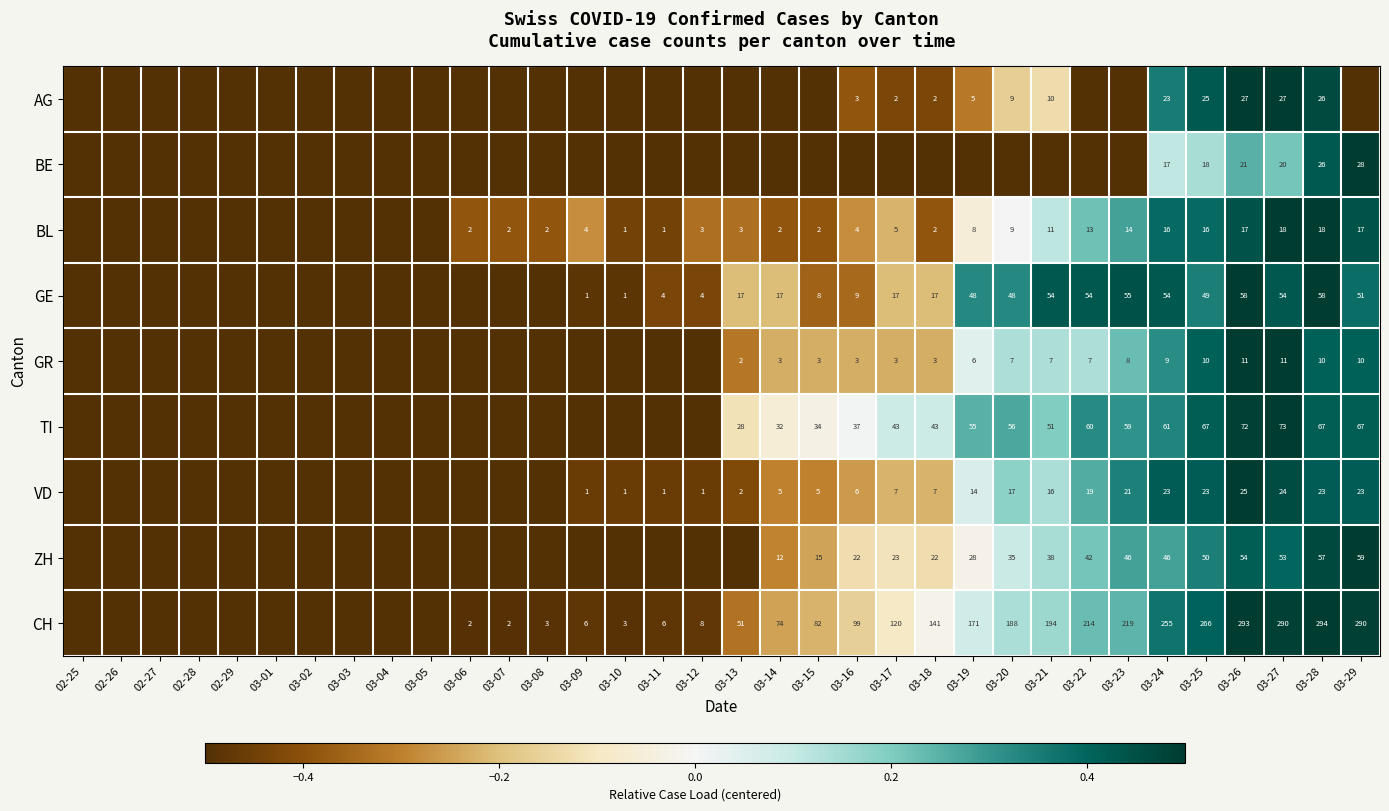

True or false: BL has a value of 5.0 at 03-17.

True